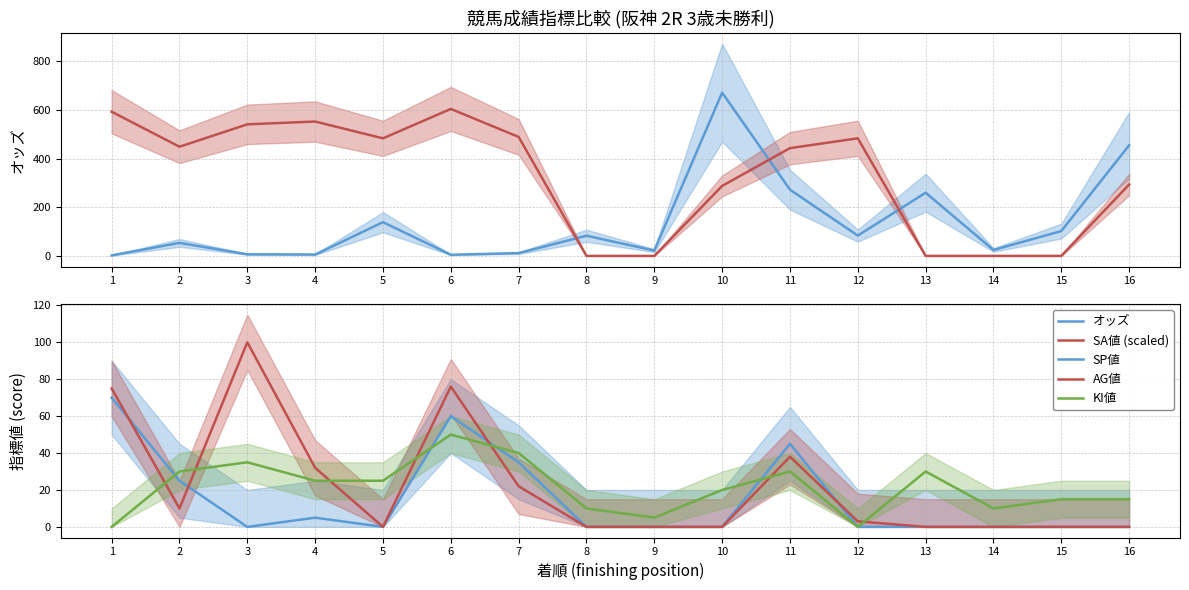

How many lines are shown in the chart?

5